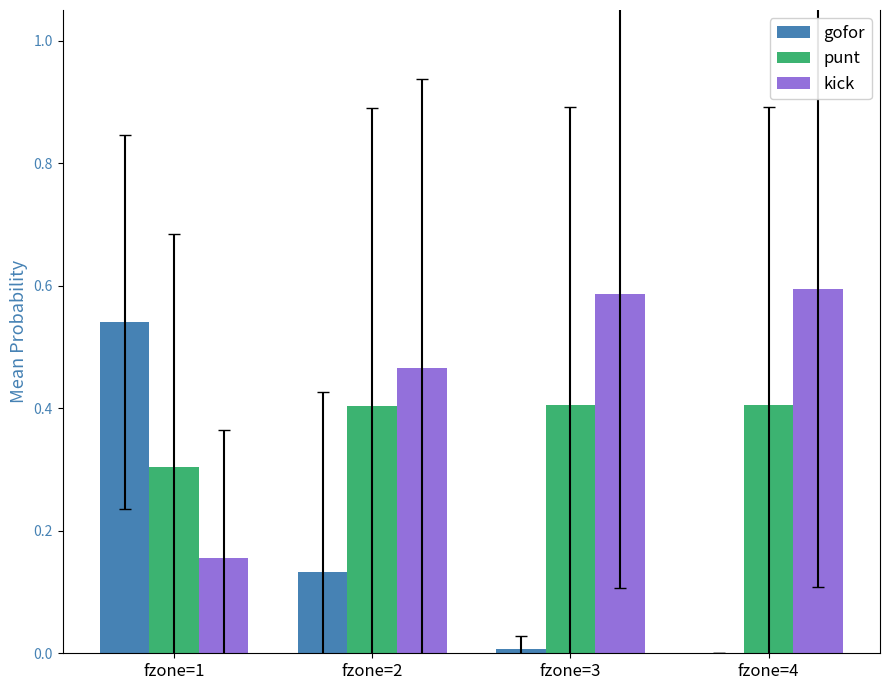

True or false: punt has a value of 0.4 at fzone=3.

True